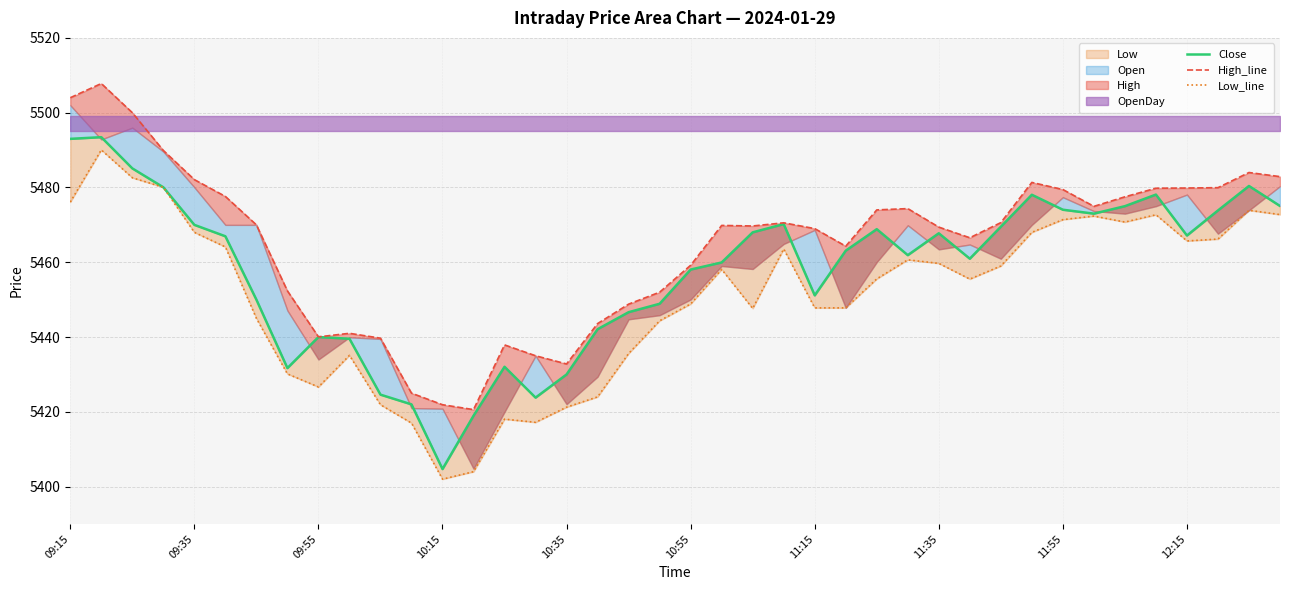

Is it true that Close equals 2776.8 at 31?

False